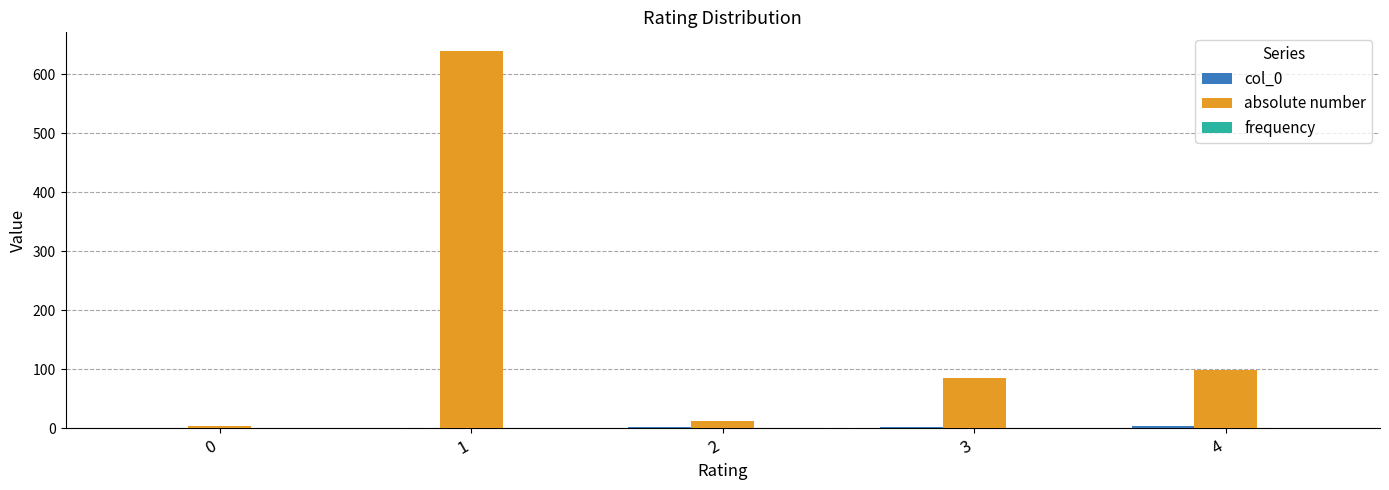

The absolute number series shows 4.0 at 0. True or false?

True